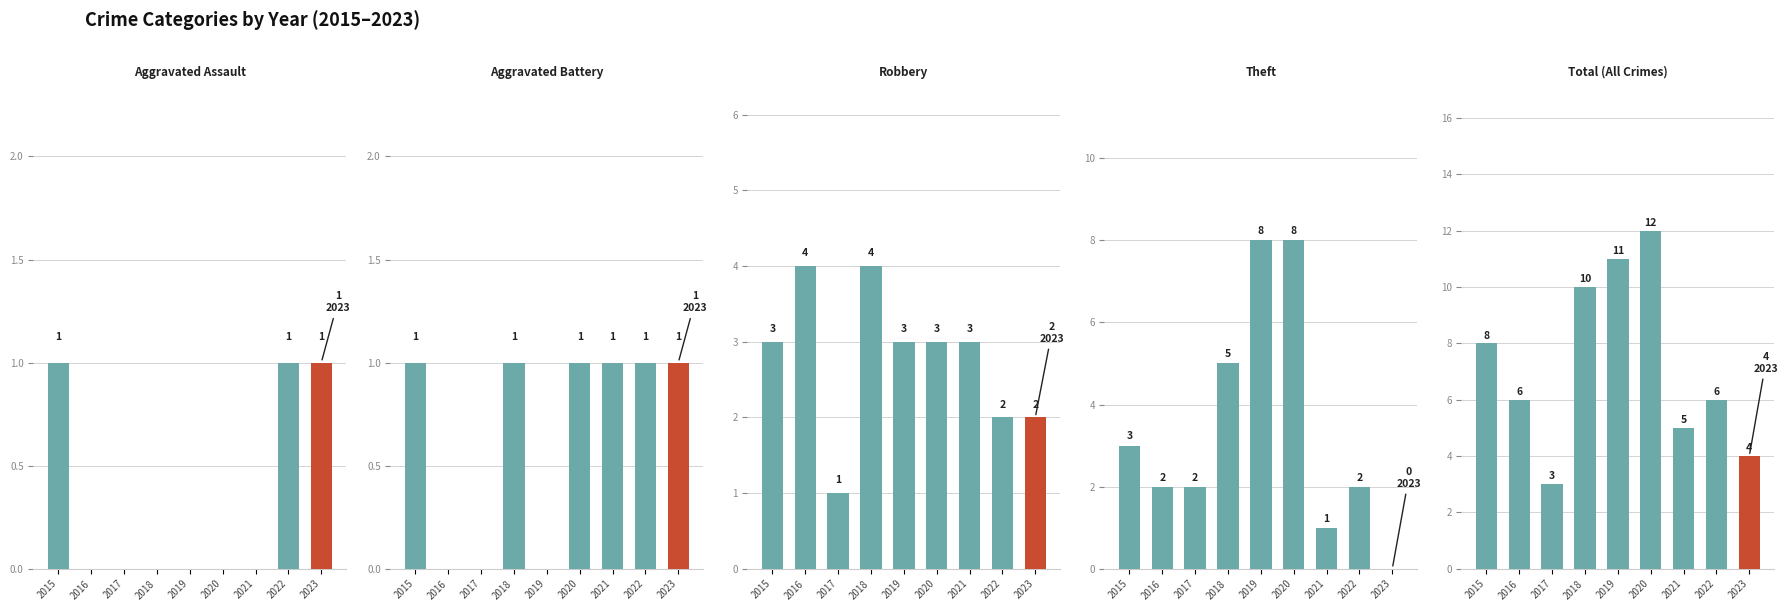

The value of Aggravated Assault at 2016 is 0. True or false?

False